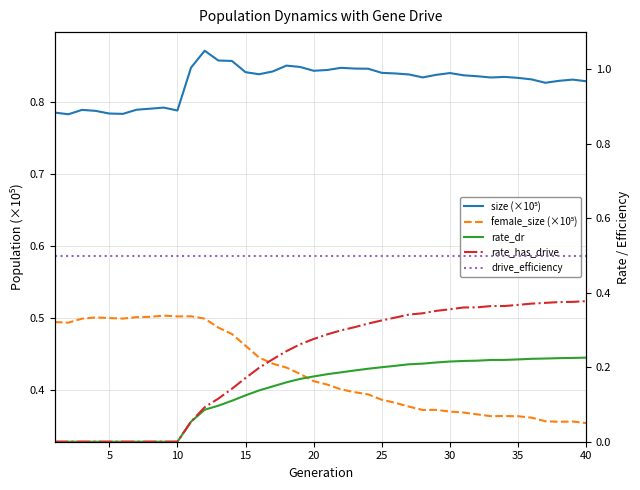

What is the difference between the second highest and minimum values in the size (×10⁵) series?

0.1